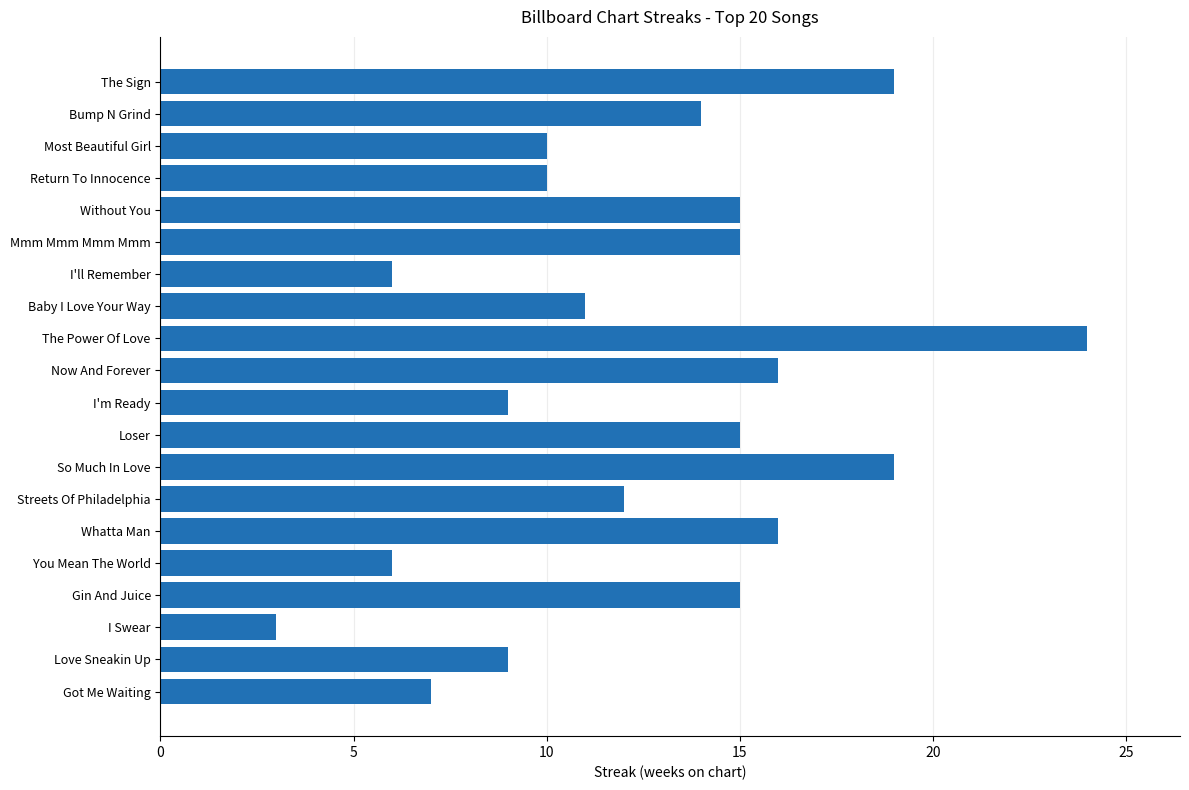

What is the sum of all values?

251